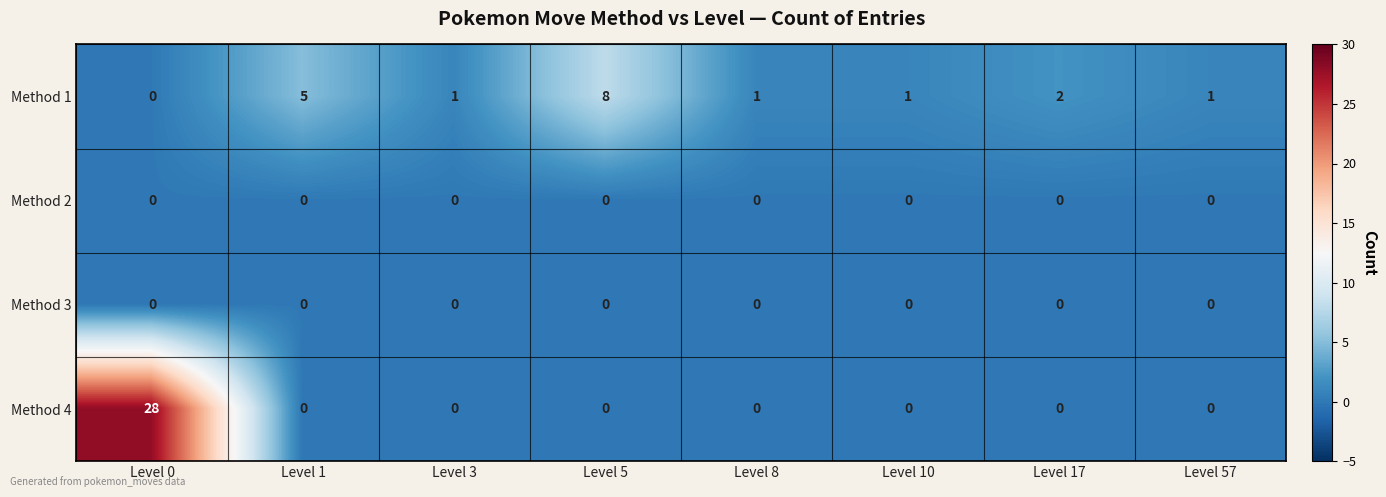

Which category has the highest value across all series?

Level 0